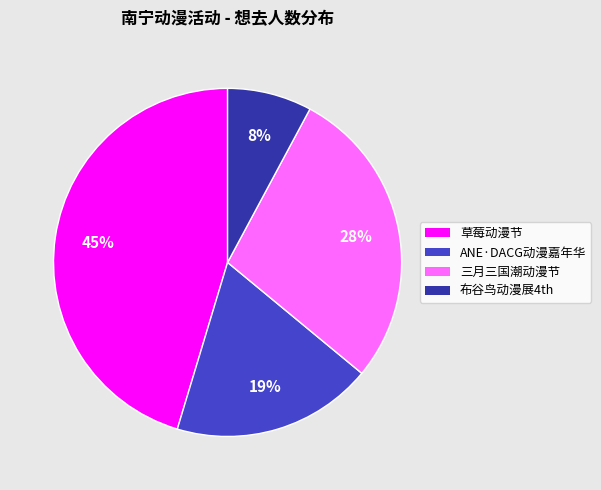

The 布谷鸟动漫展4th slice represents 22% of the pie. True or false?

False